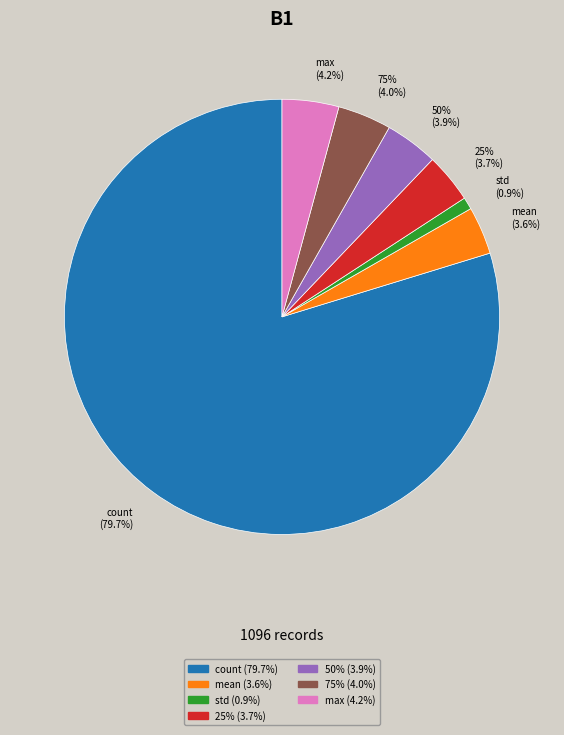

Which has a higher value, count or 75%?

count